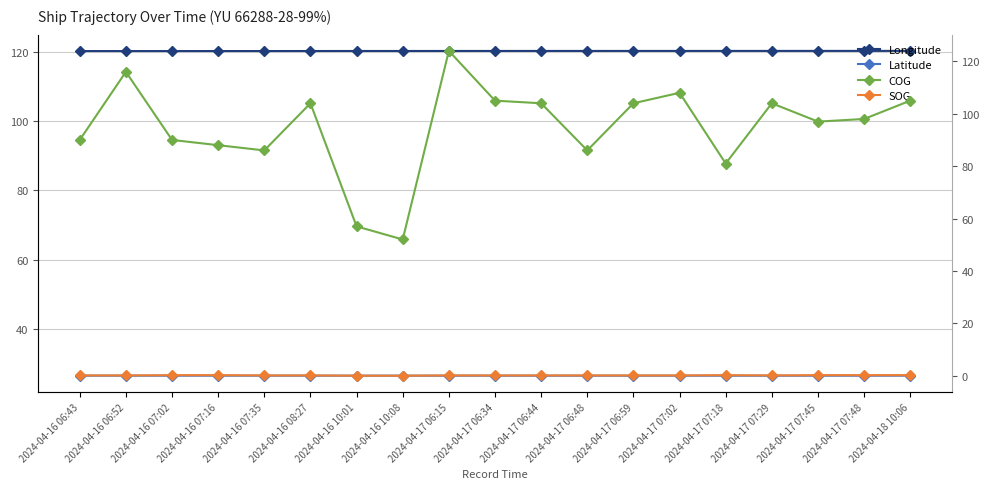

What is the spread (max minus min) of values at 2024-04-16 06:43?

120.1